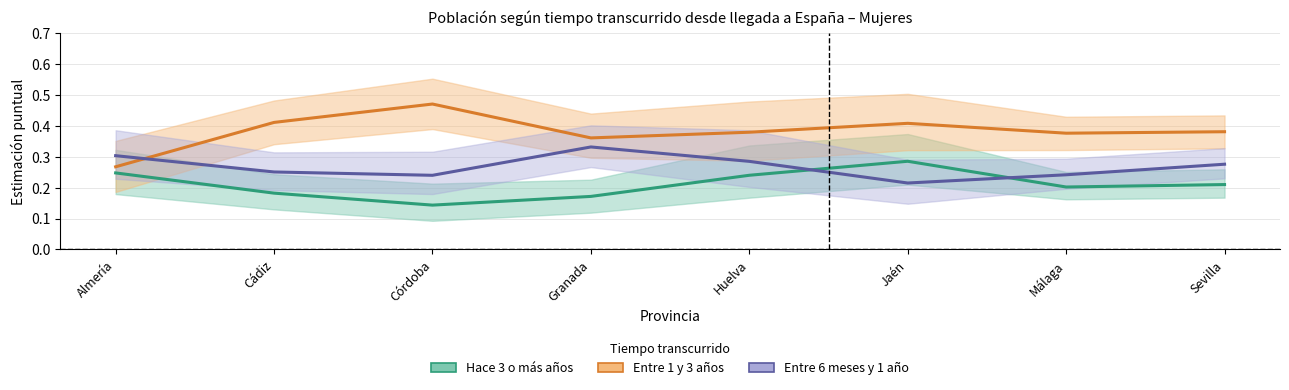

The value of Entre 6 meses y 1 año at Jaén is 0.3. True or false?

False